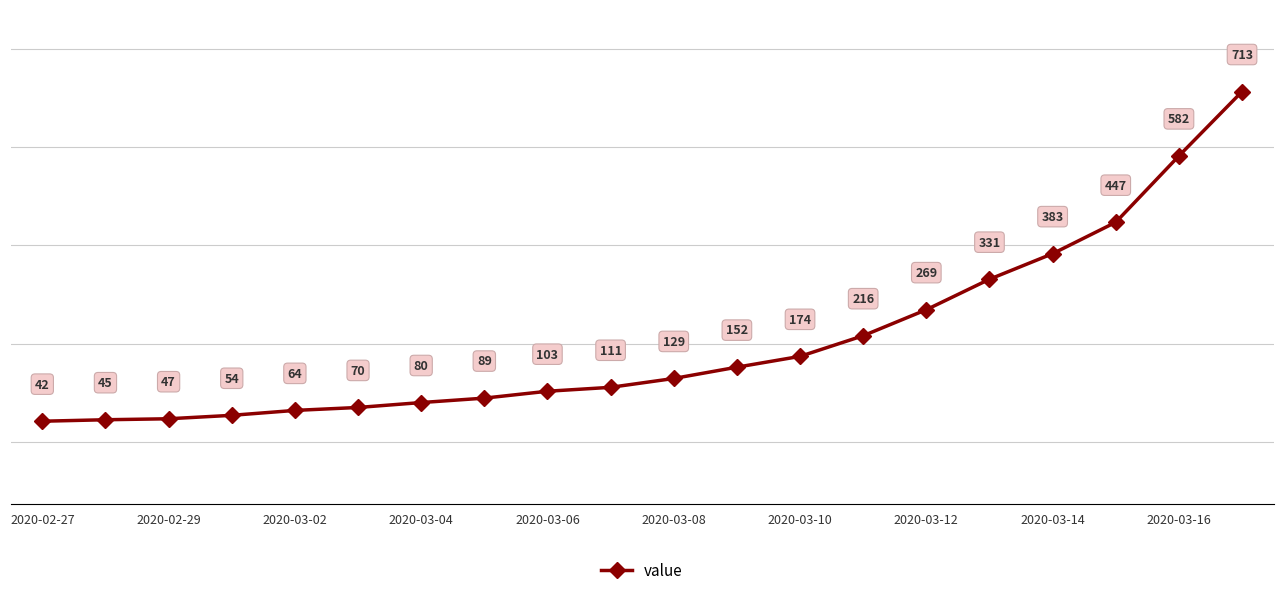

How many data points are less than 129?

10